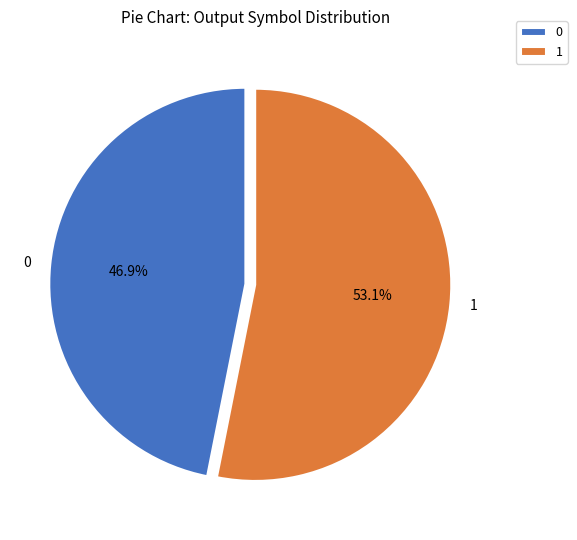

Rank the categories by value from lowest to highest.

0, 1